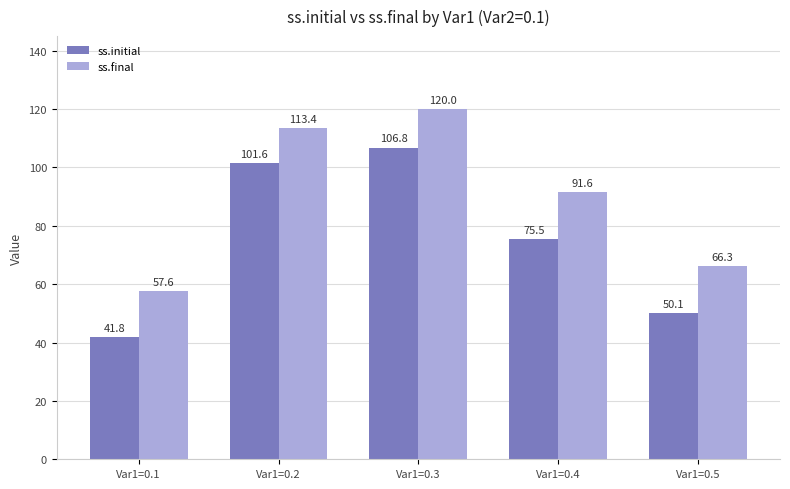

What is the total value across all series at Var1=0.3?

226.8